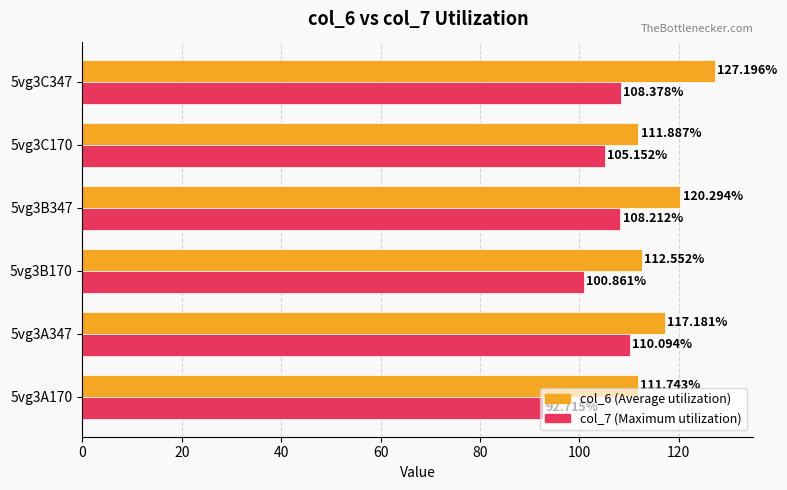

What is the spread (max minus min) of values at 5vg3C347?

18.8